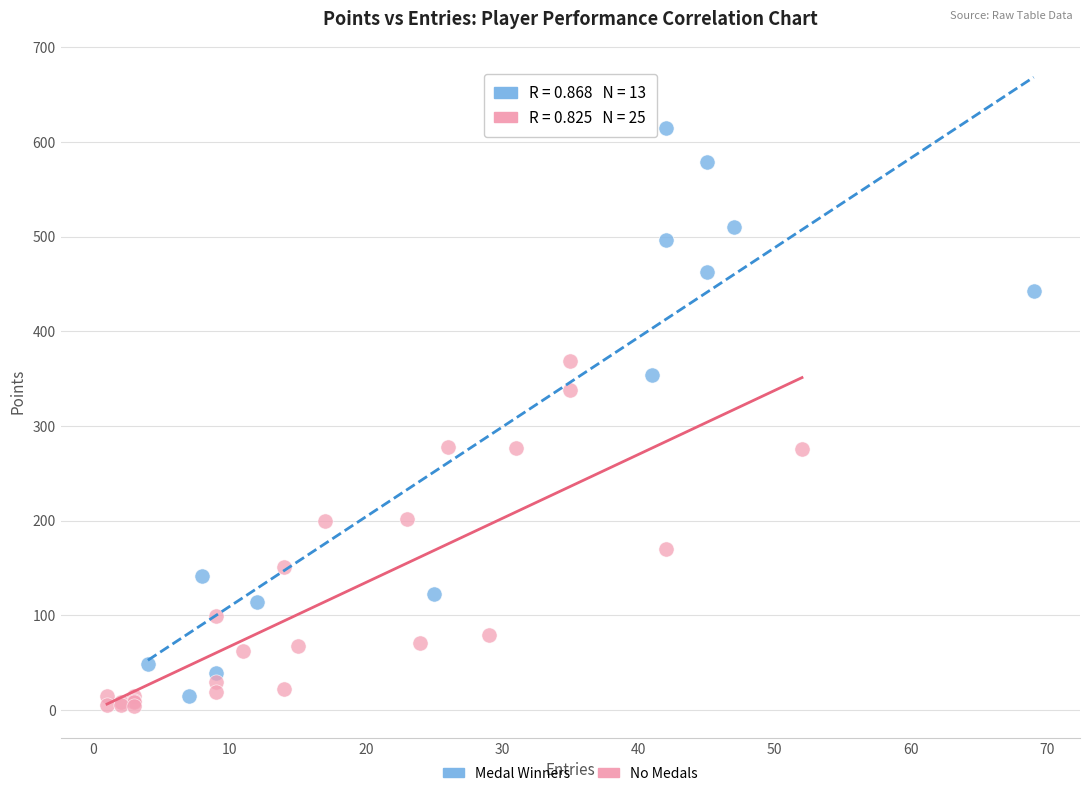

Which series has the widest spread of Y values?

Medal Winners